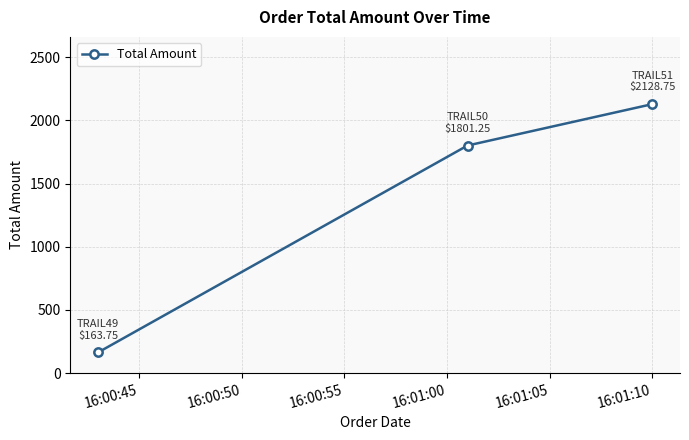

What is the smallest value displayed?

163.8